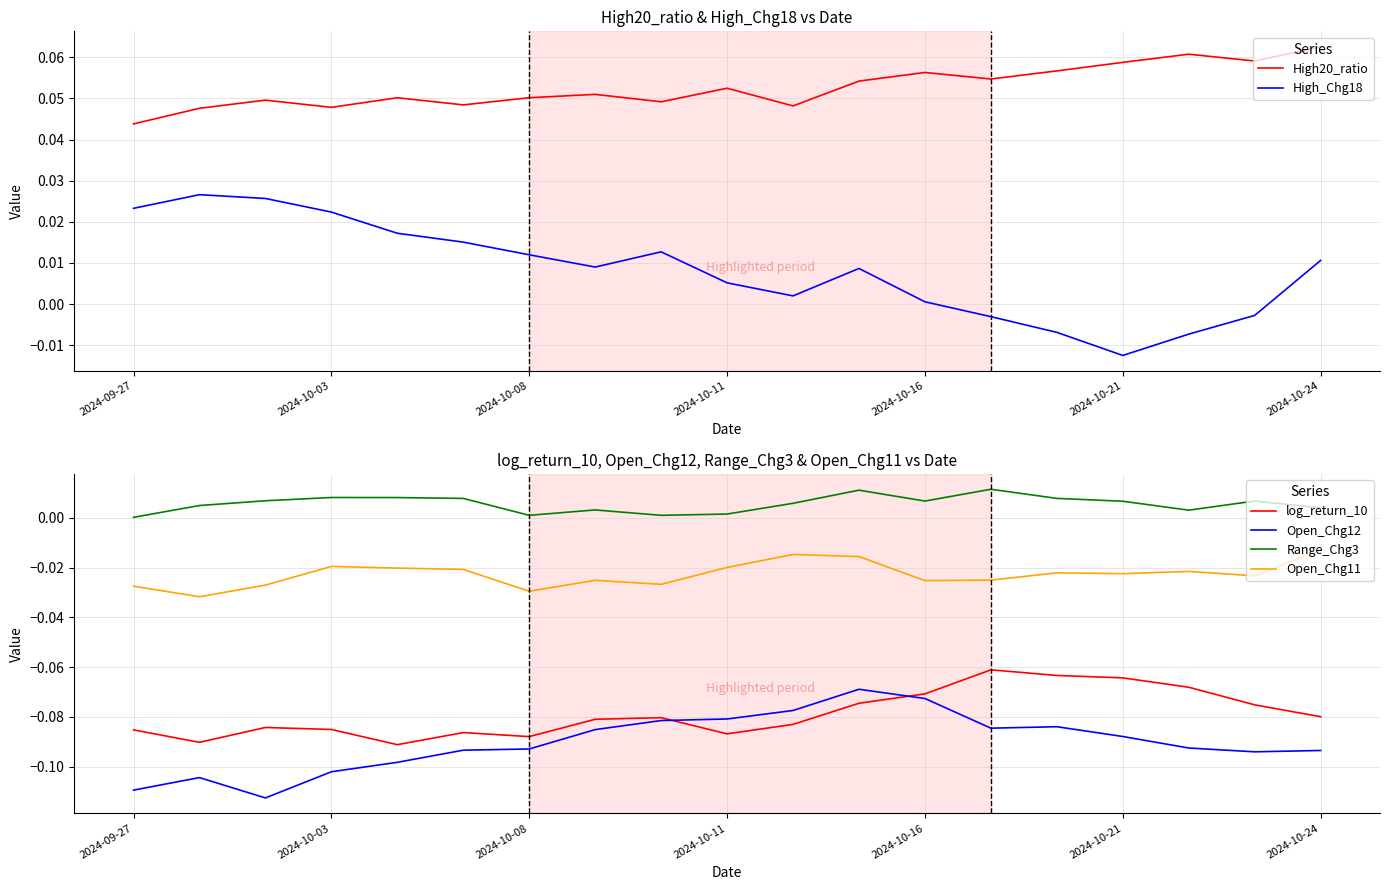

Which has a higher value, 7 or 14?

14